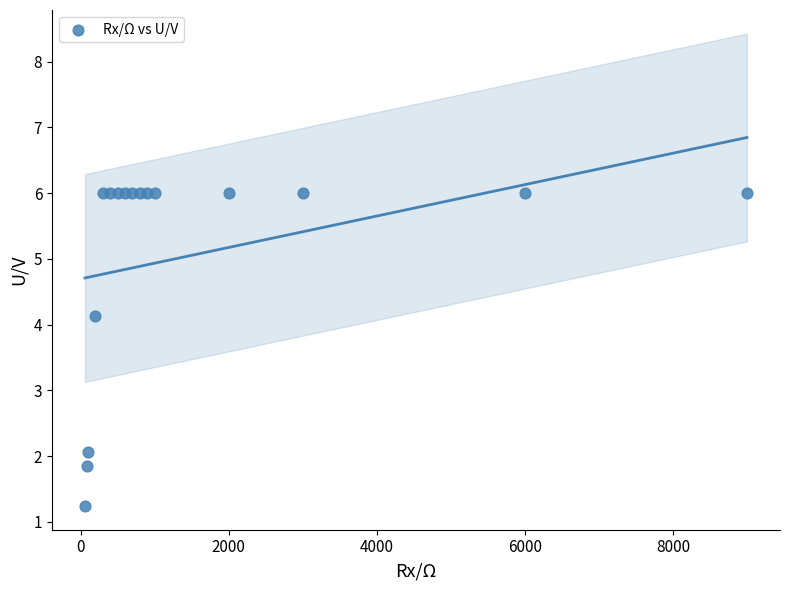

What Y value in the scatter plot is closest to 3?

2.1